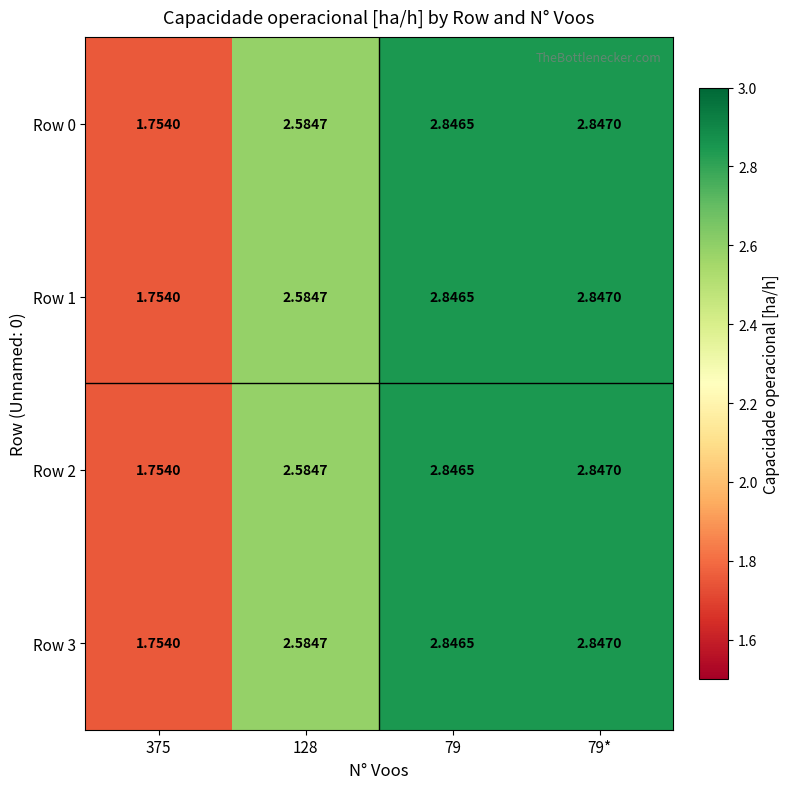

How many values in the Row 3 series are below 2?

1